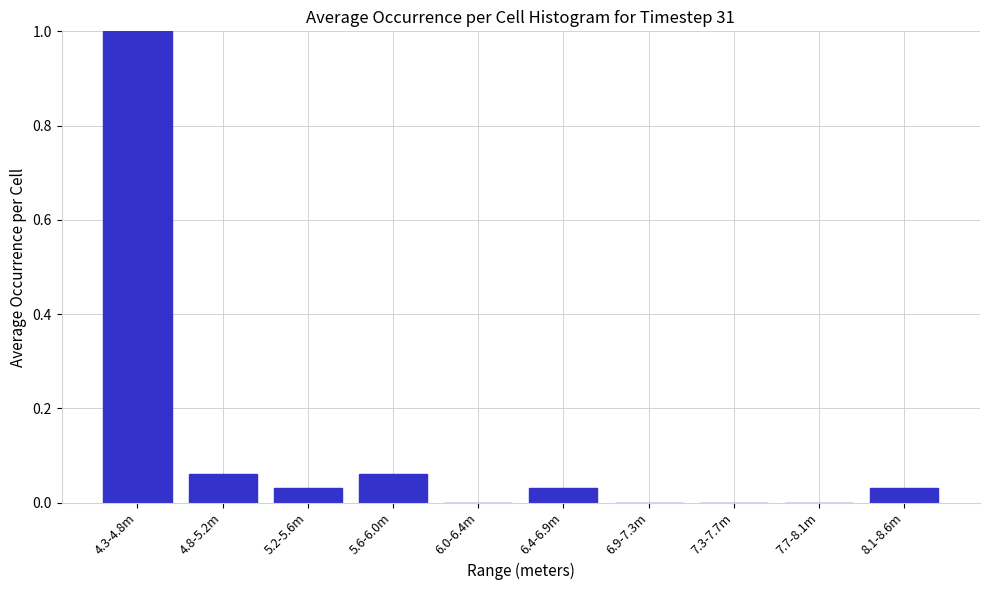

The chart shows a value of -0.3 at 6.0-6.4m. True or false?

False